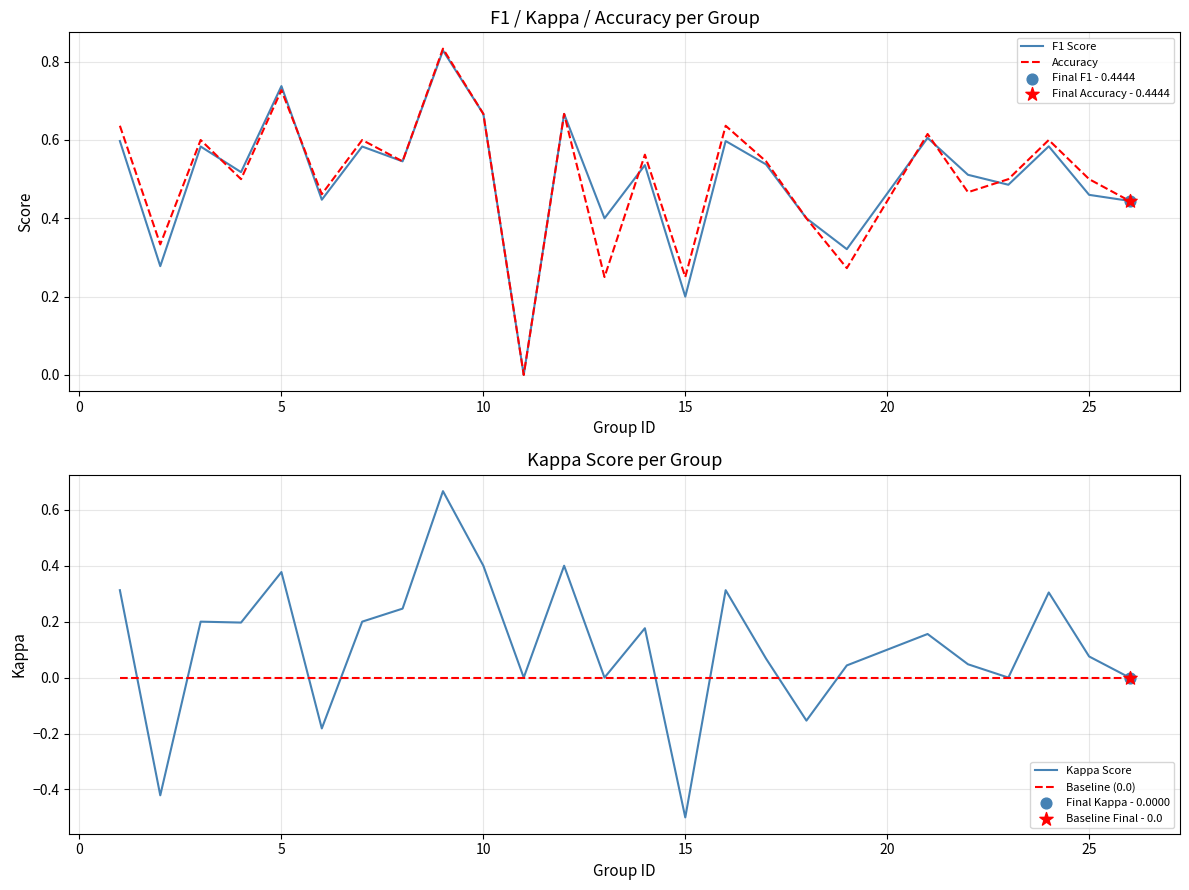

Is the value of Accuracy at 0 greater than the value of Kappa Score at 17?

Yes